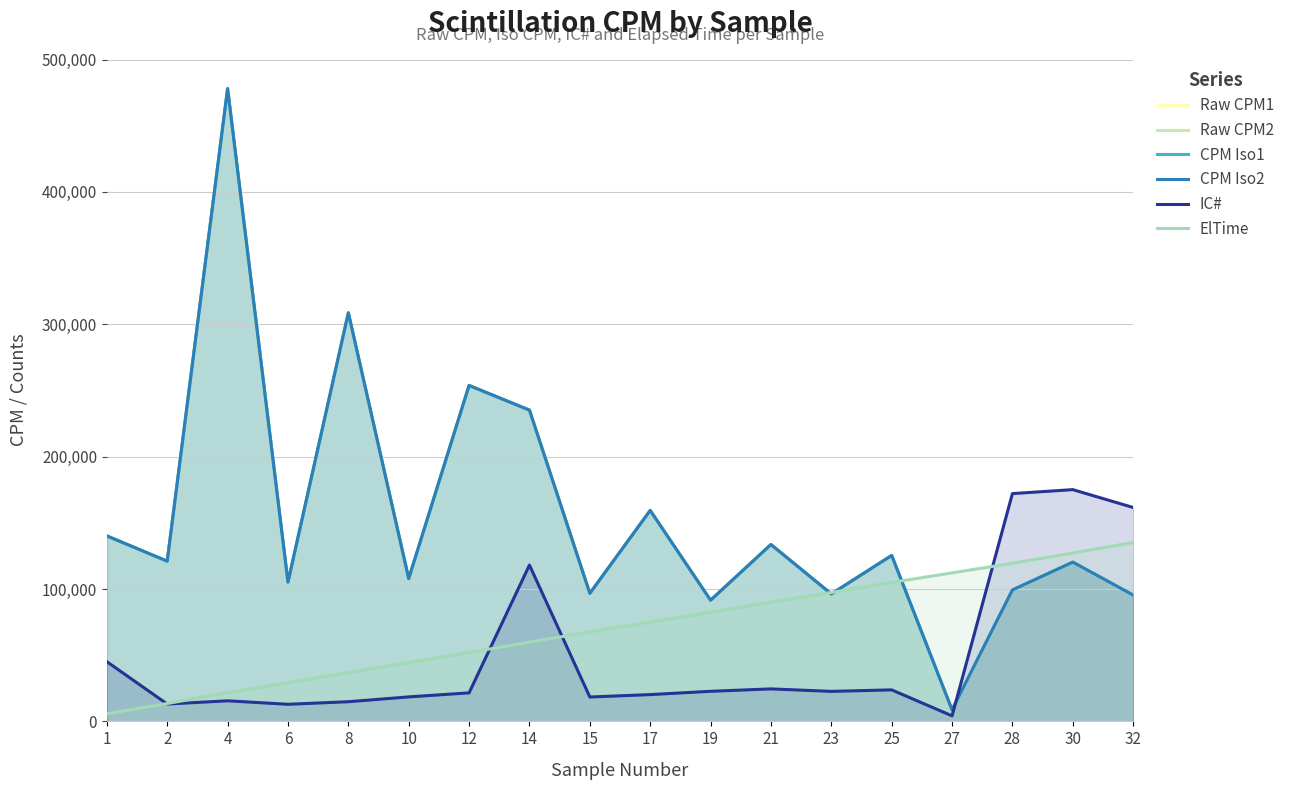

True or false: ElTime has more than 0 points higher than both neighbors.

False